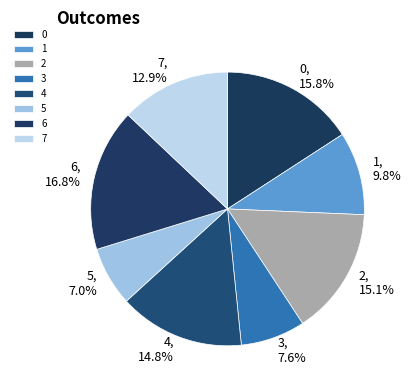

To the nearest percent, what percentage of the pie is 4?

15%